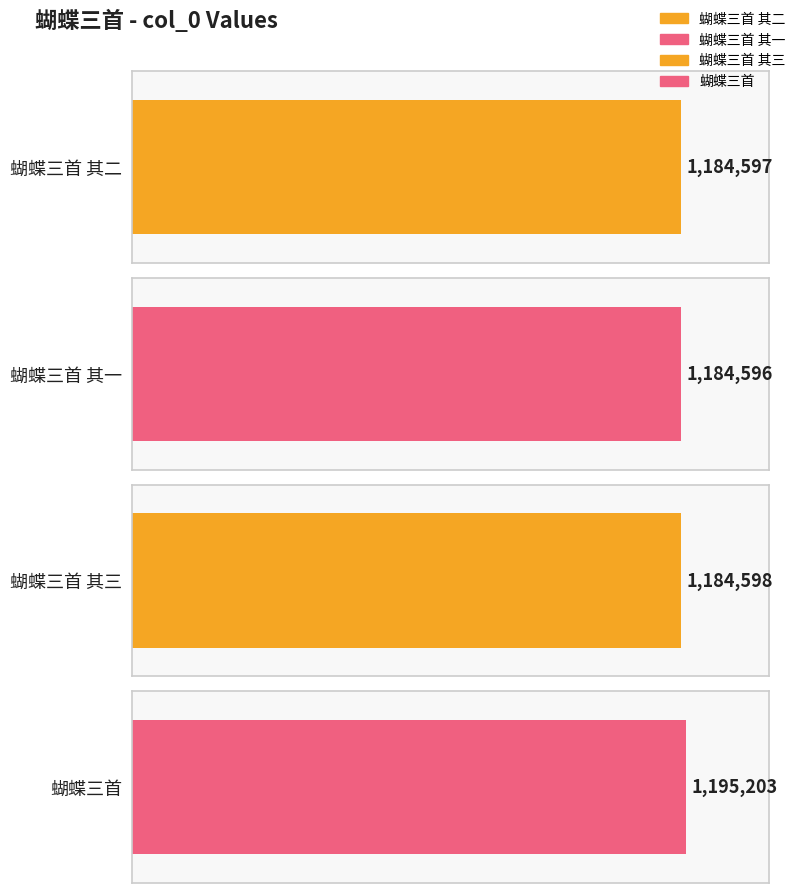

At which label does the data first exceed 1184598?

蝴蝶三首